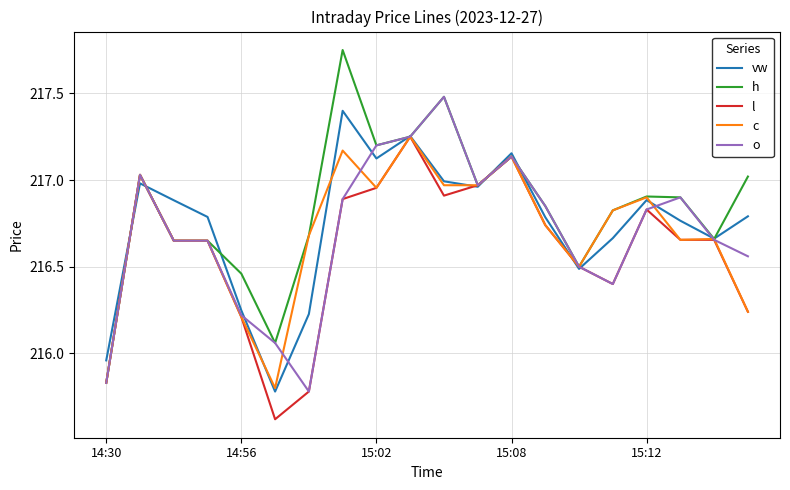

After their last crossing, which series has the higher values: vw or o?

vw